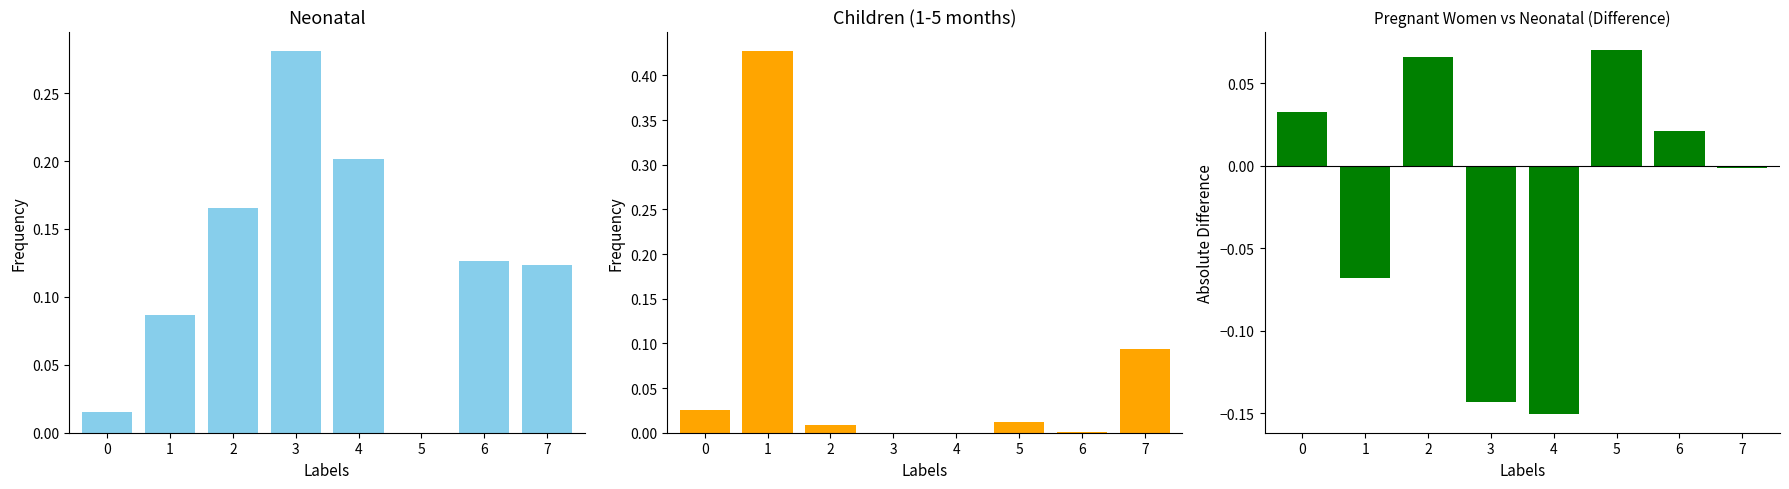

What is the difference between the highest and lowest values at 2?

0.2